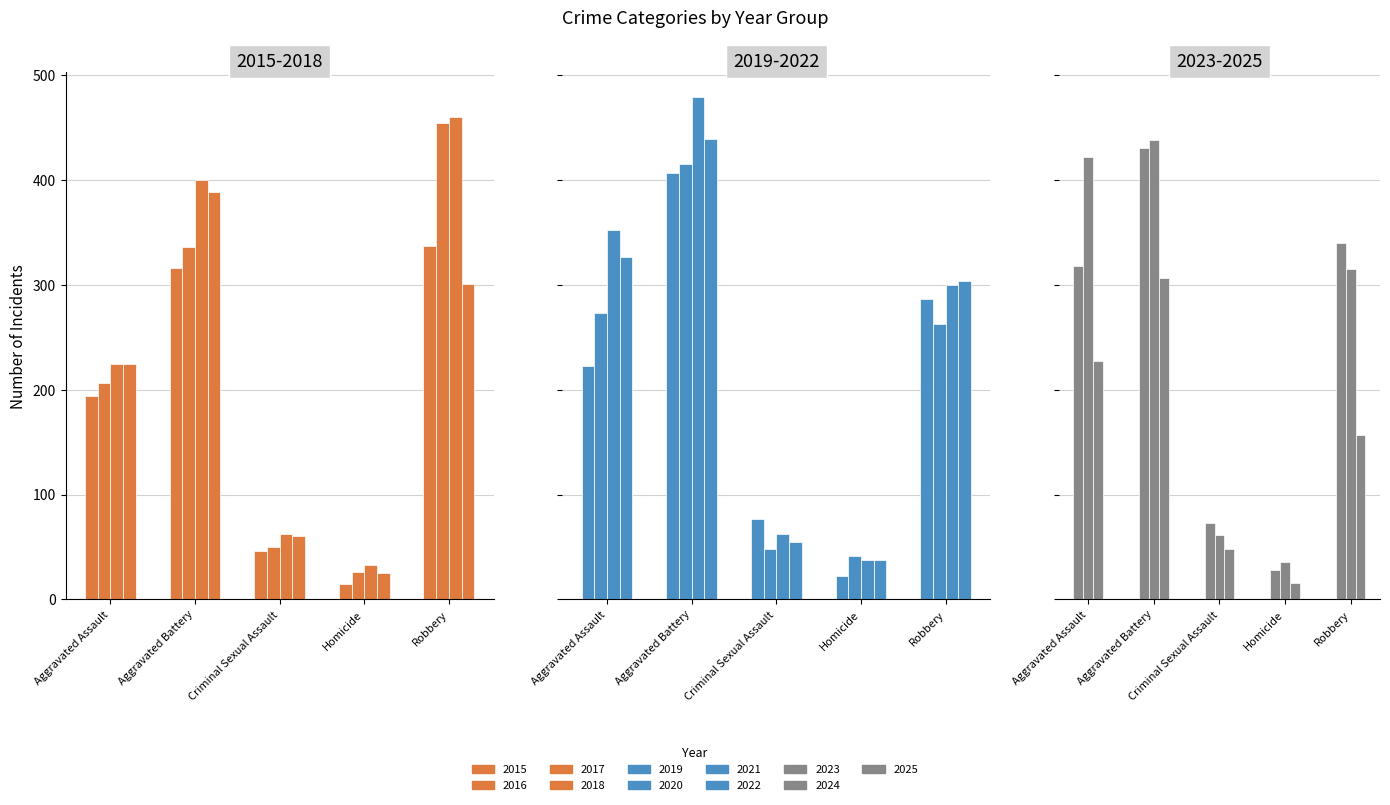

The Homicide series shows 26 at 2016. True or false?

True